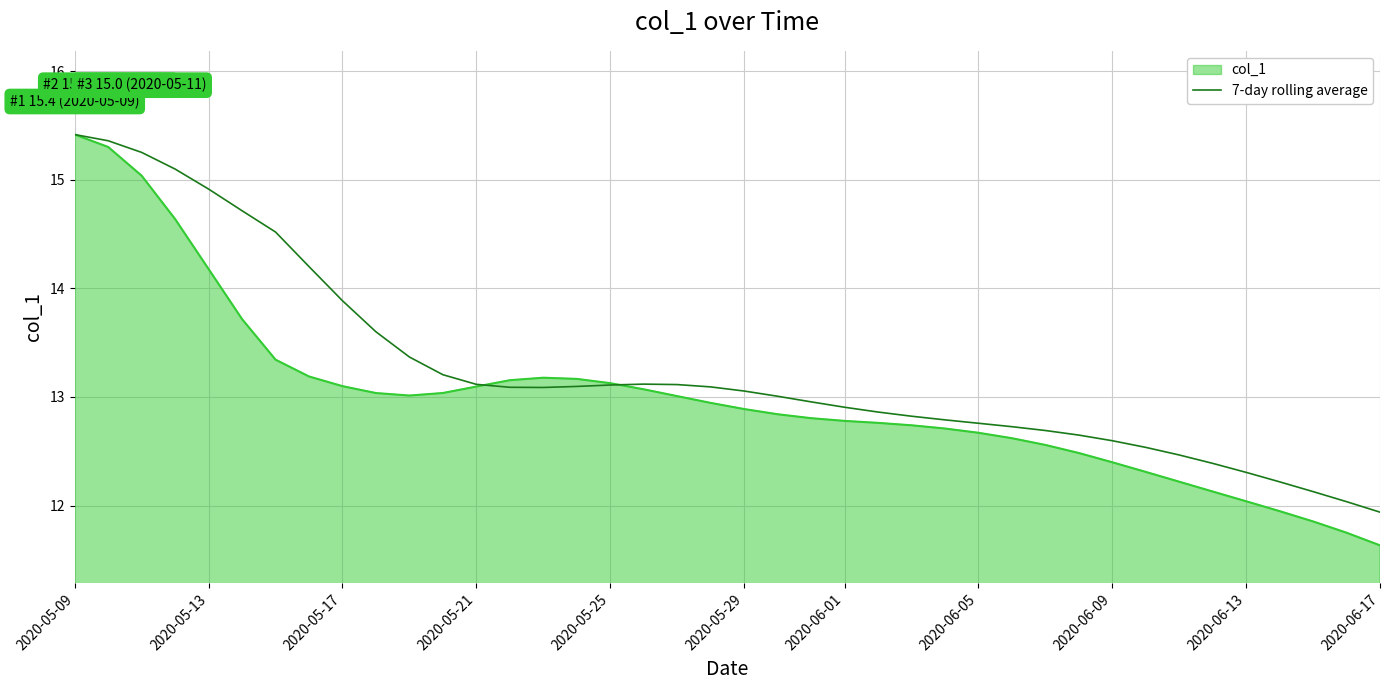

What is the lowest value of the col_1 series?

11.6